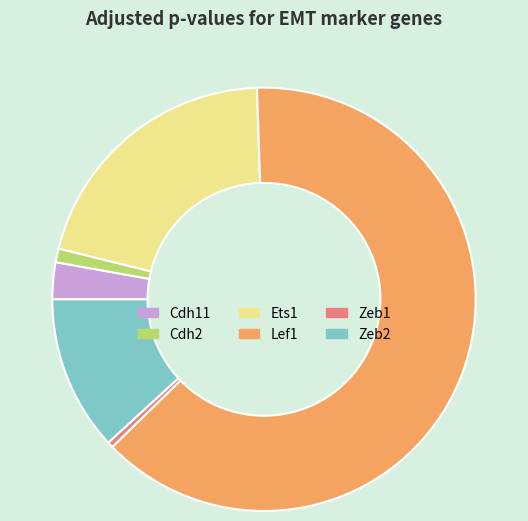

Between Lef1 and Cdh2, which is larger?

Lef1